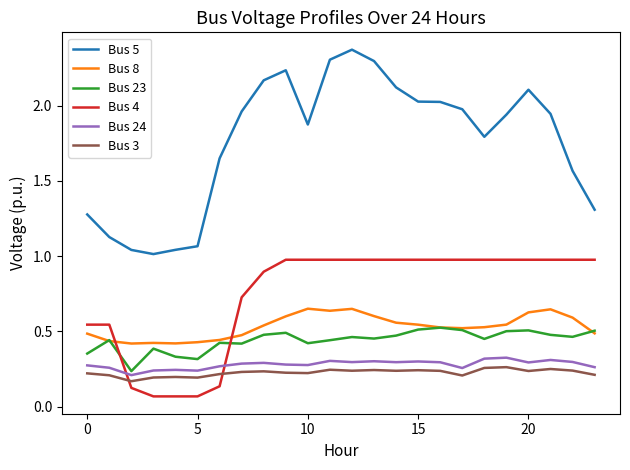

True or false: Bus 8 and Bus 24 cross at least once.

False